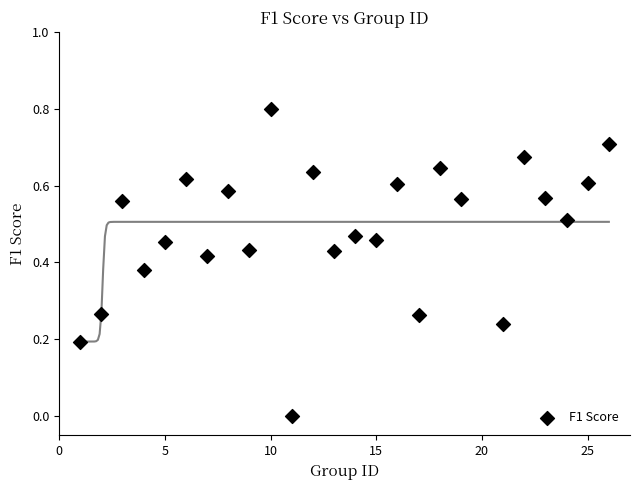

What is the range of X values (max minus min)?

25.0